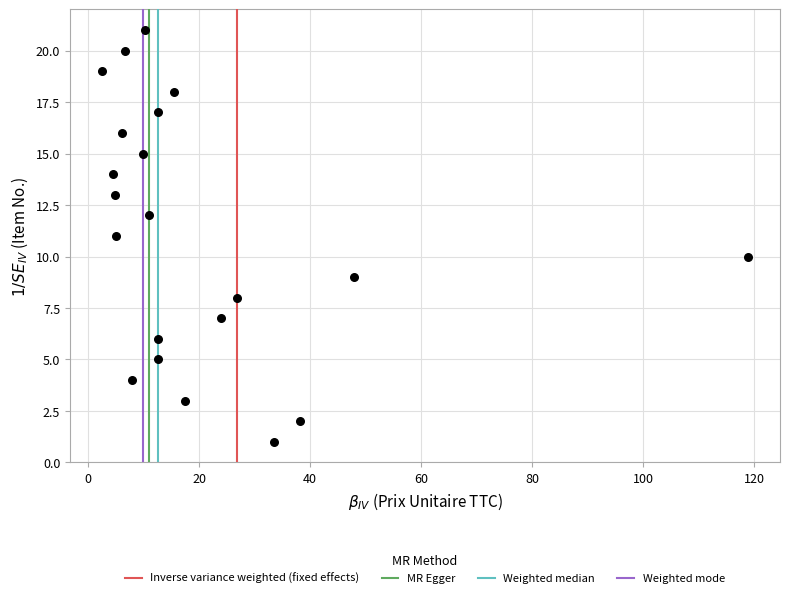

What is the range of Y values (max minus min)?

20